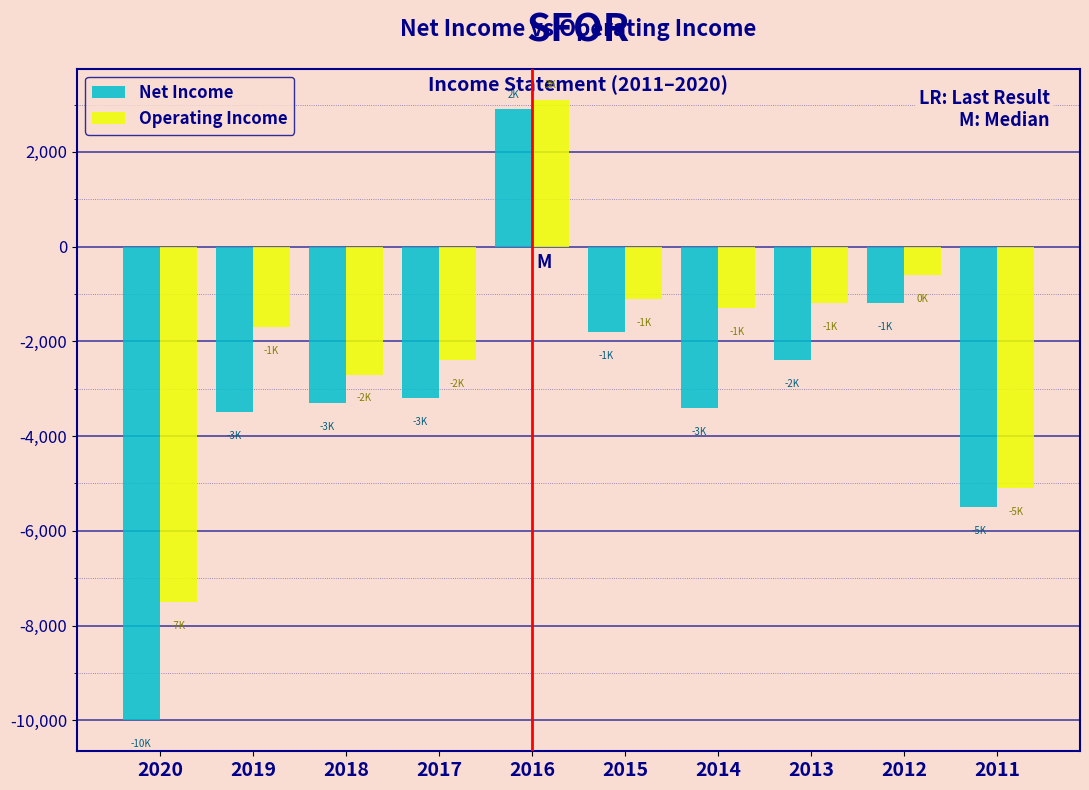

Reading left to right, transcribe all the data shown in this chart.

Net Income: 2020=-10000	2019=-3500	2018=-3300	2017=-3200	2016=2900	2015=-1800	2014=-3400	2013=-2400	2012=-1200	2011=-5500
Operating Income: 2020=-7500	2019=-1700	2018=-2700	2017=-2400	2016=3100	2015=-1100	2014=-1300	2013=-1200	2012=-600	2011=-5100